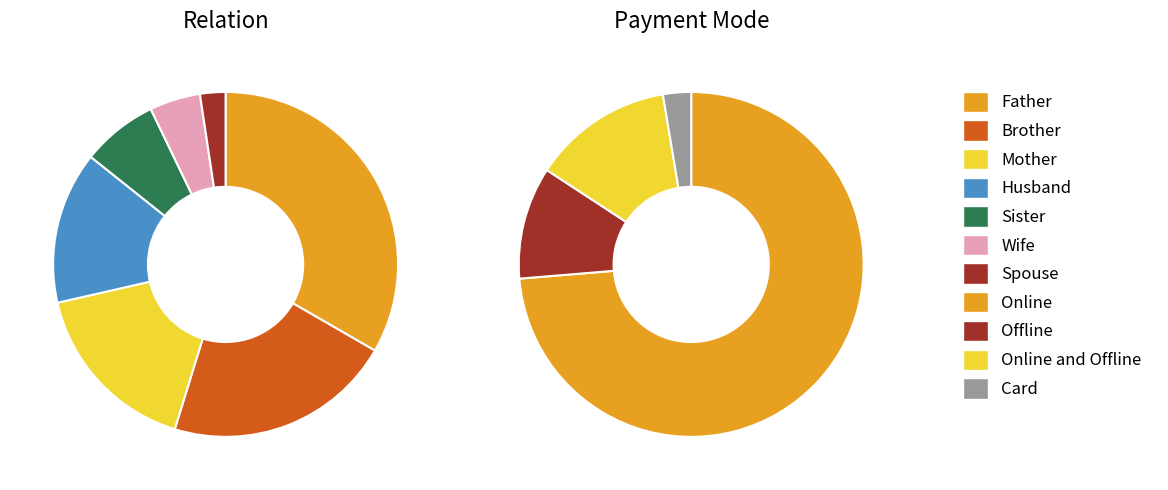

Which category has the biggest portion of the pie?

Online